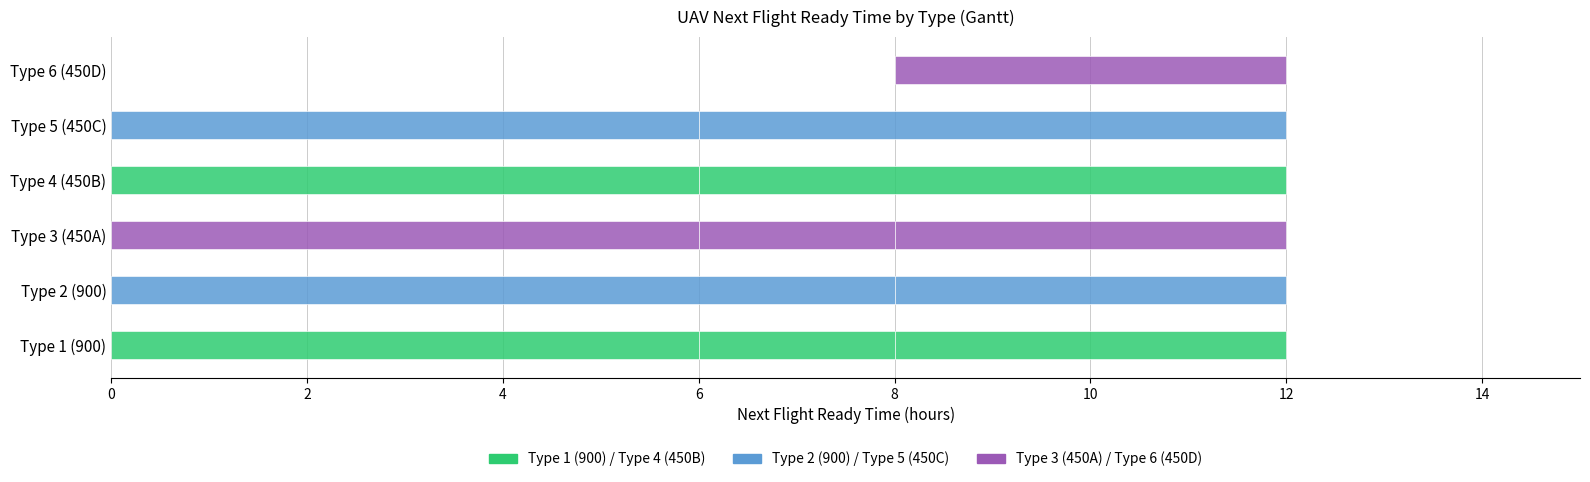

What is the difference between the second highest and minimum values?

12